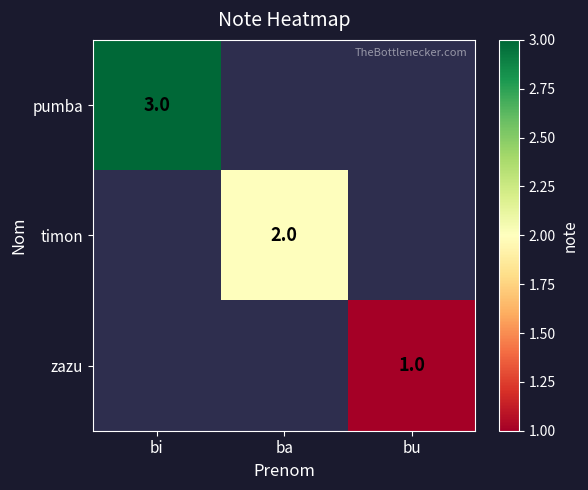

The value of pumba at bi is 3. True or false?

True